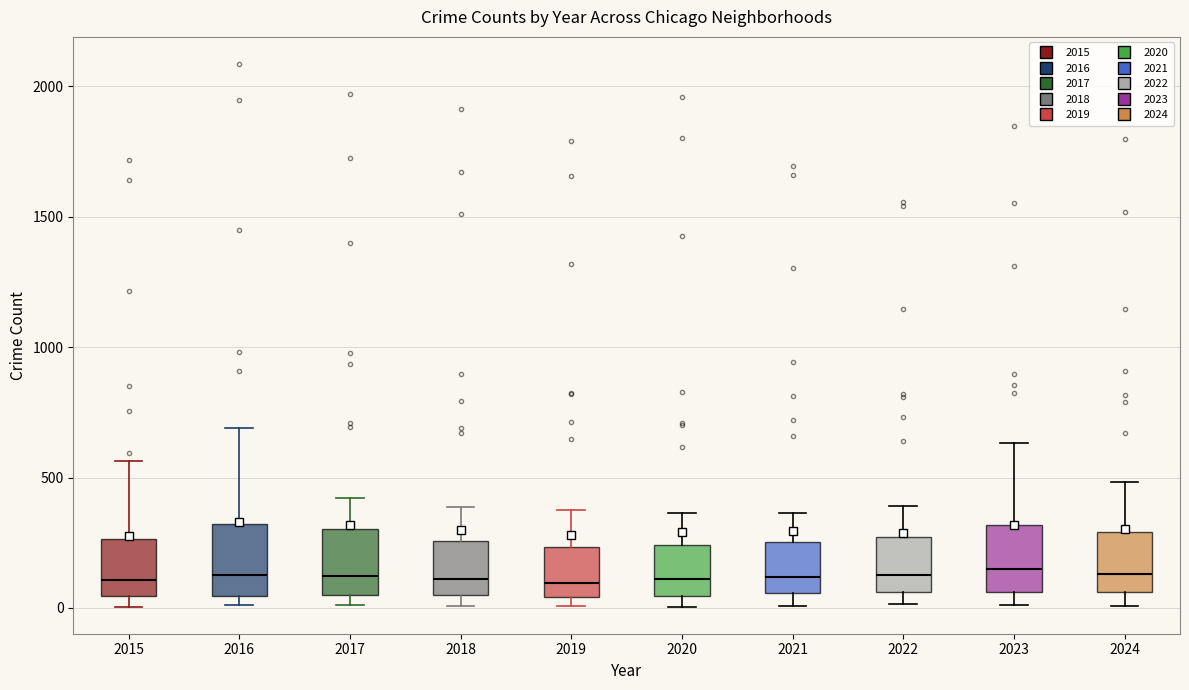

Reading left to right, read every box against the y-axis: the position of its median line, the range the box covers, and the ends of its whiskers. The values are not printed on the chart, so give them approximately, as read against the axis.

2015: median 100, box 50 to 250, whiskers 0 to 550
2016: median 150, box 50 to 300, whiskers 0 to 700
2017: median 100, box 50 to 300, whiskers 0 to 400
2018: median 100, box 50 to 250, whiskers 0 to 400
2019: median 100, box 50 to 250, whiskers 0 to 400
2020: median 100, box 50 to 250, whiskers 0 to 350
2021: median 100, box 50 to 250, whiskers 0 to 350
2022: median 100, box 50 to 250, whiskers 0 to 400
2023: median 150, box 50 to 300, whiskers 0 to 650
2024: median 150, box 50 to 300, whiskers 0 to 500